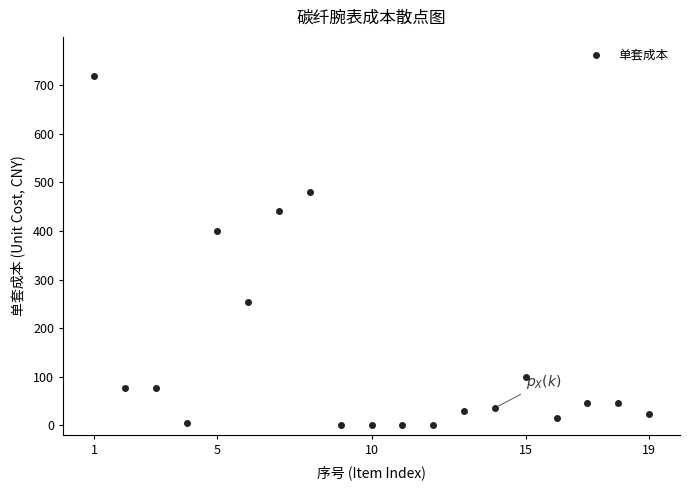

What is the range of Y values (max minus min)?

719.4